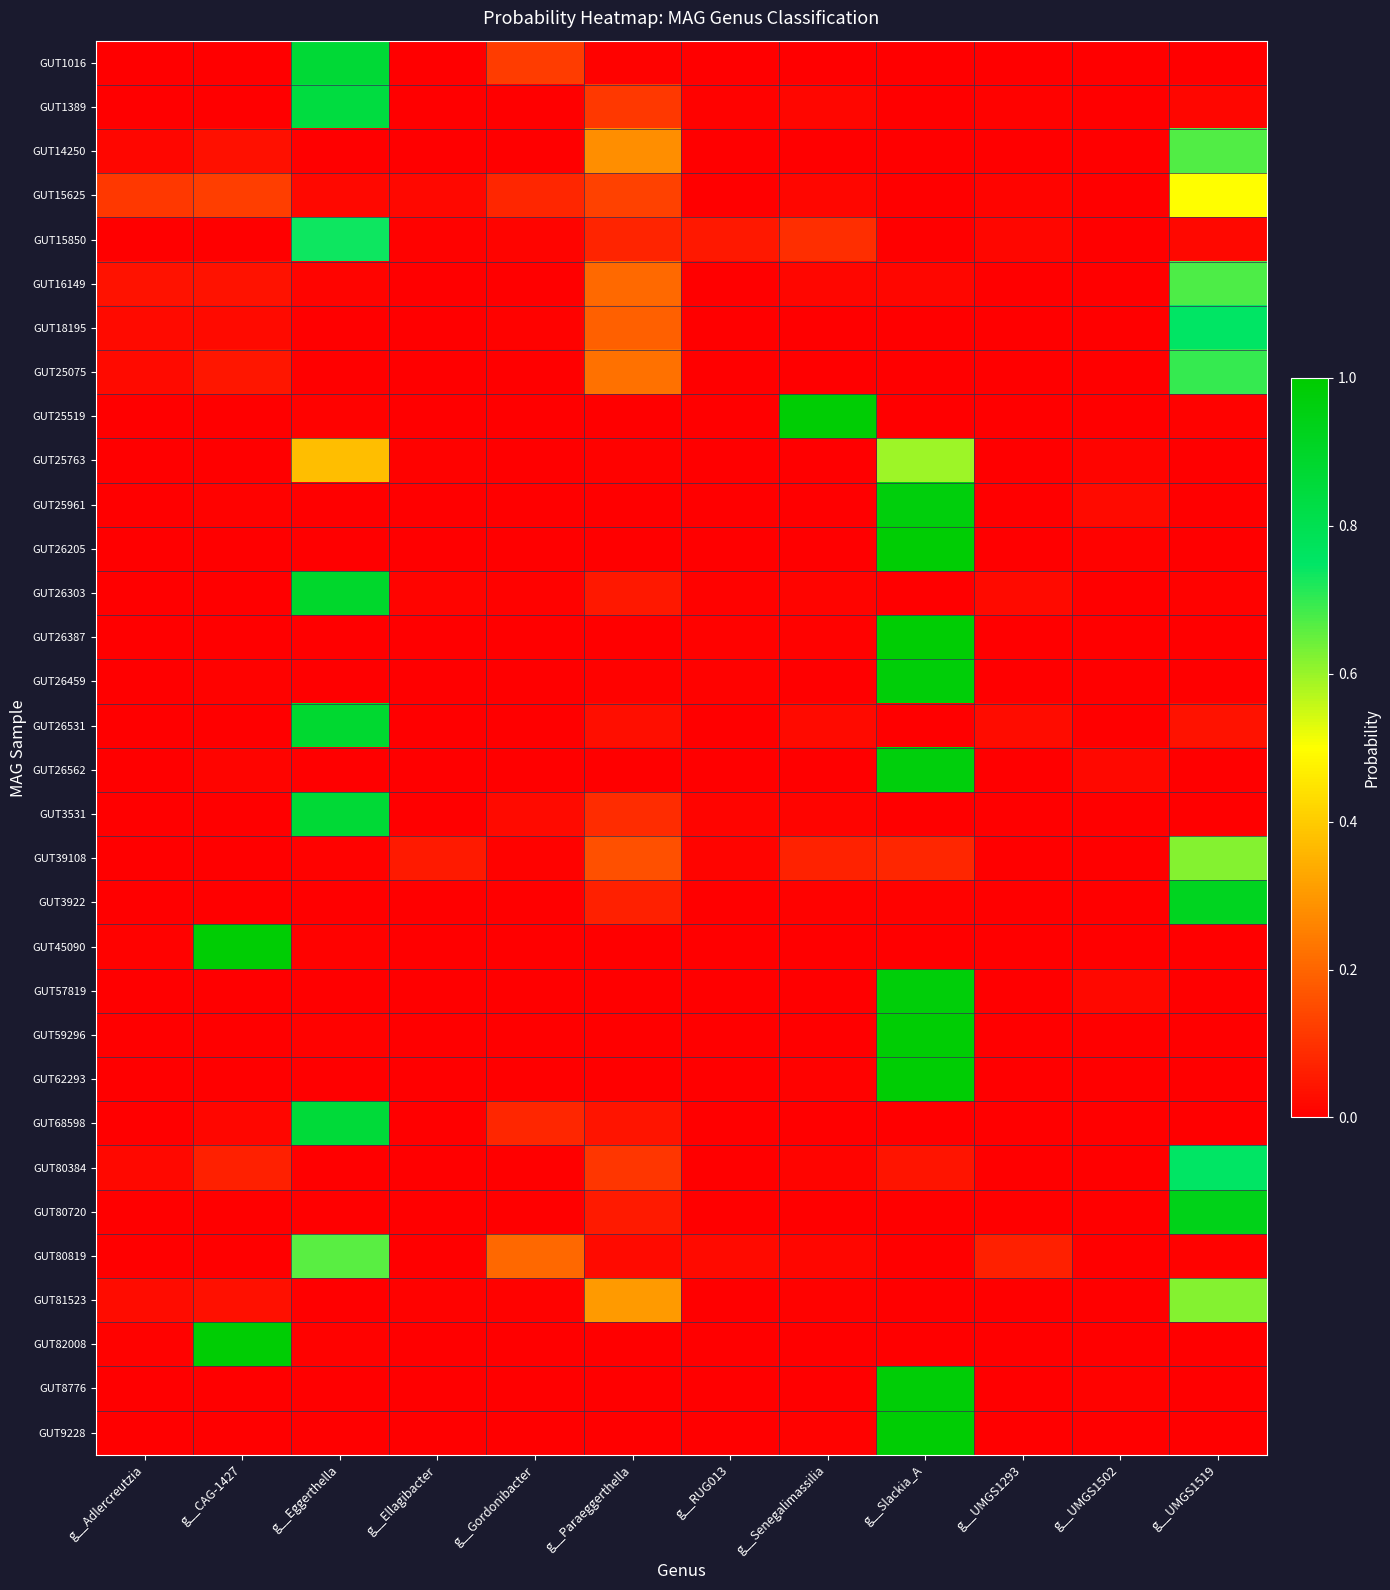

At which category is the sum across all series the highest?

g__Slackia_A